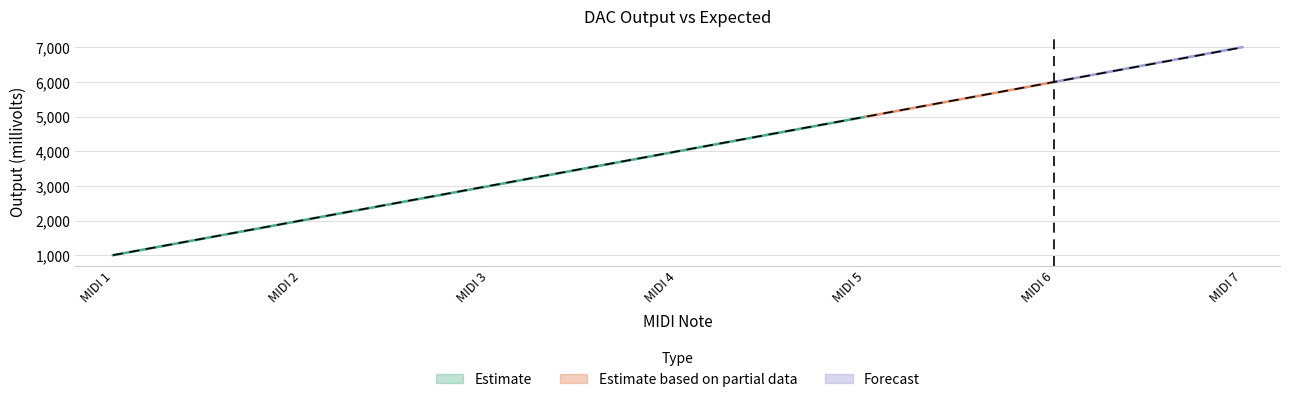

Where is CVA nearest to the value 4003?

4